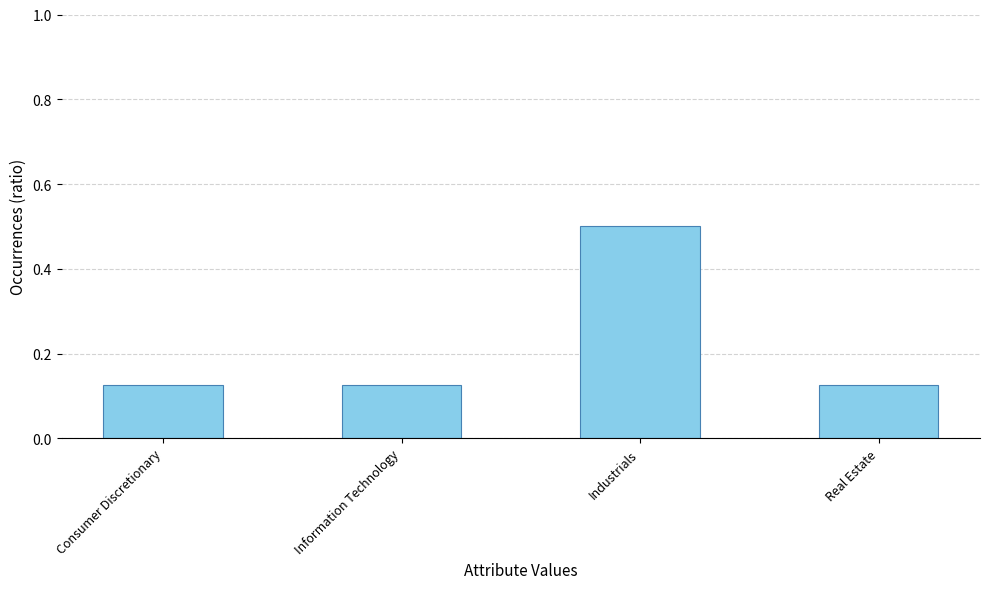

What is the difference between the maximum and minimum values?

0.4